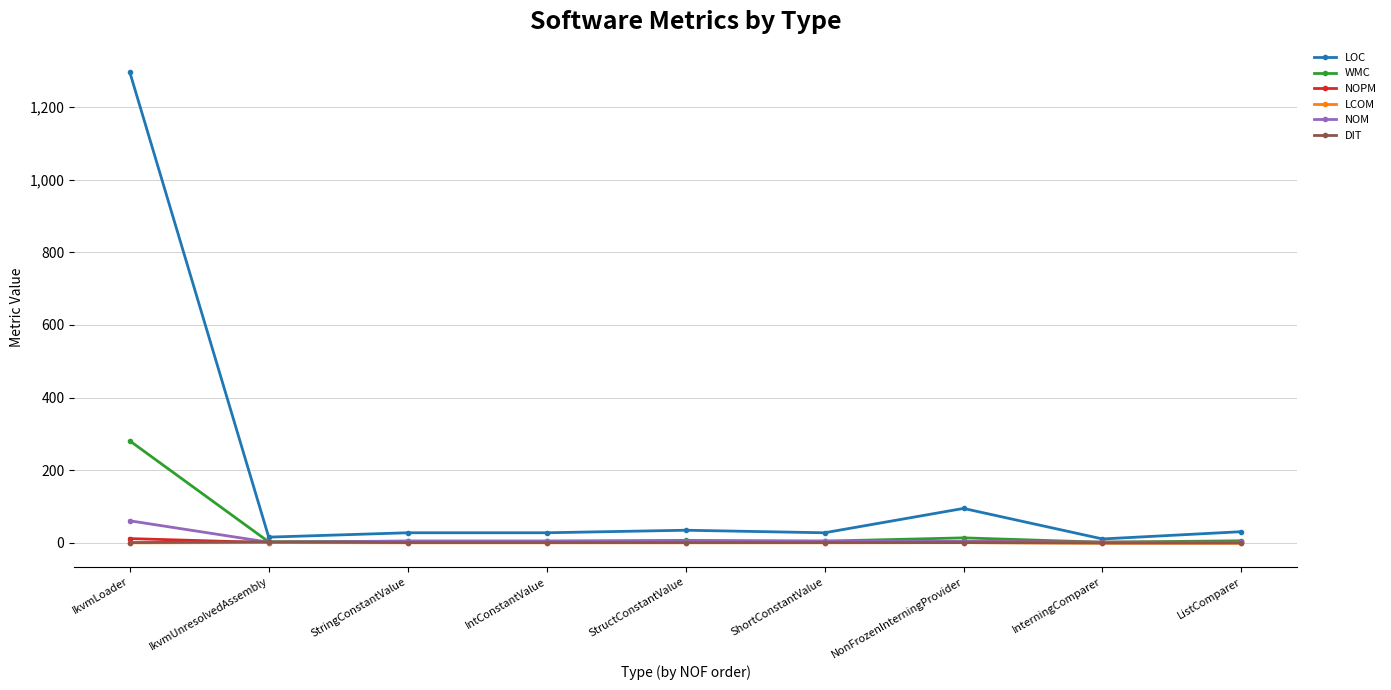

What is the sum of the WMC values at StructConstantValue and IkvmLoader?

288.0